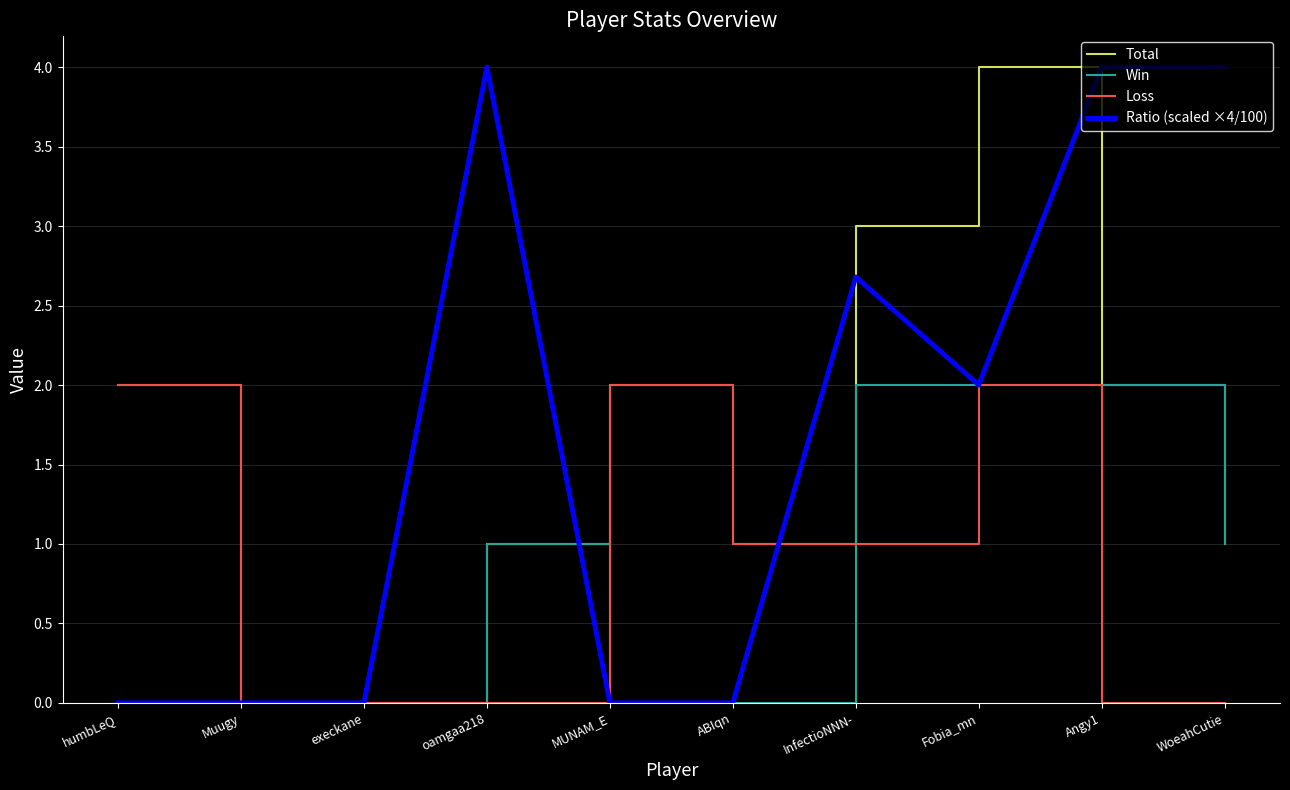

What is the difference between the highest and lowest values at Fobia_mn?

2.0